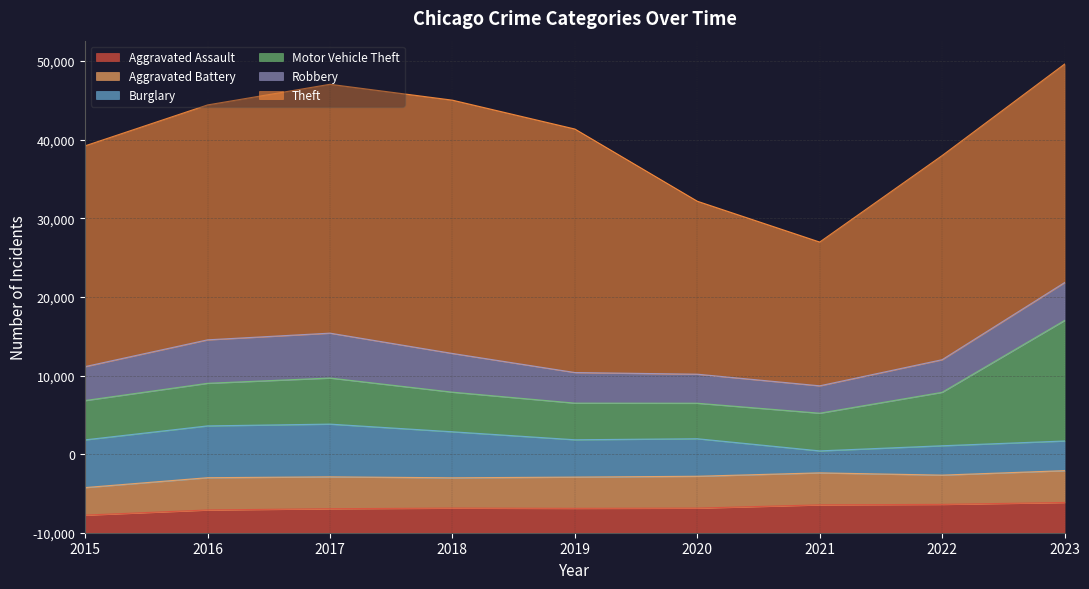

Where is the first local maximum for Aggravated Battery?

2016